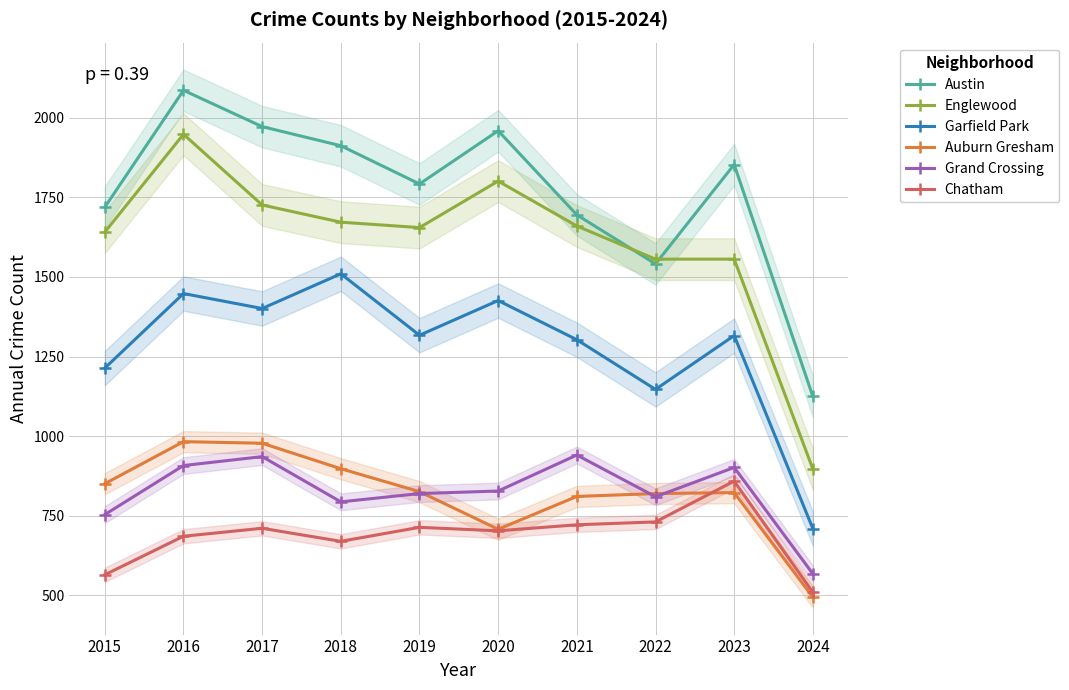

Rank the series at 2024 from lowest to highest value.

Auburn Gresham, Chatham, Grand Crossing, Garfield Park, Englewood, Austin